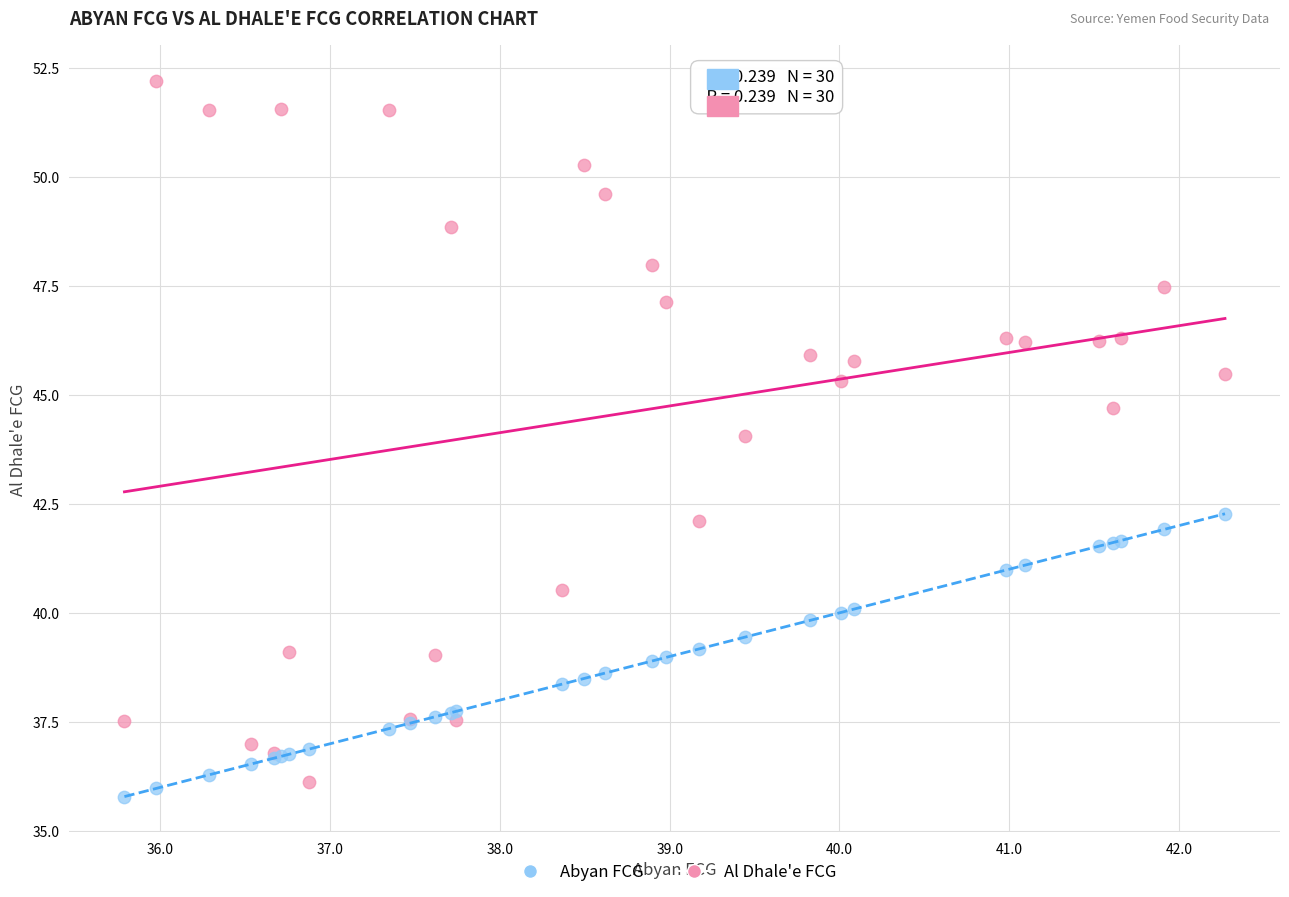

Which series contains the highest Y value?

Al Dhale'e FCG